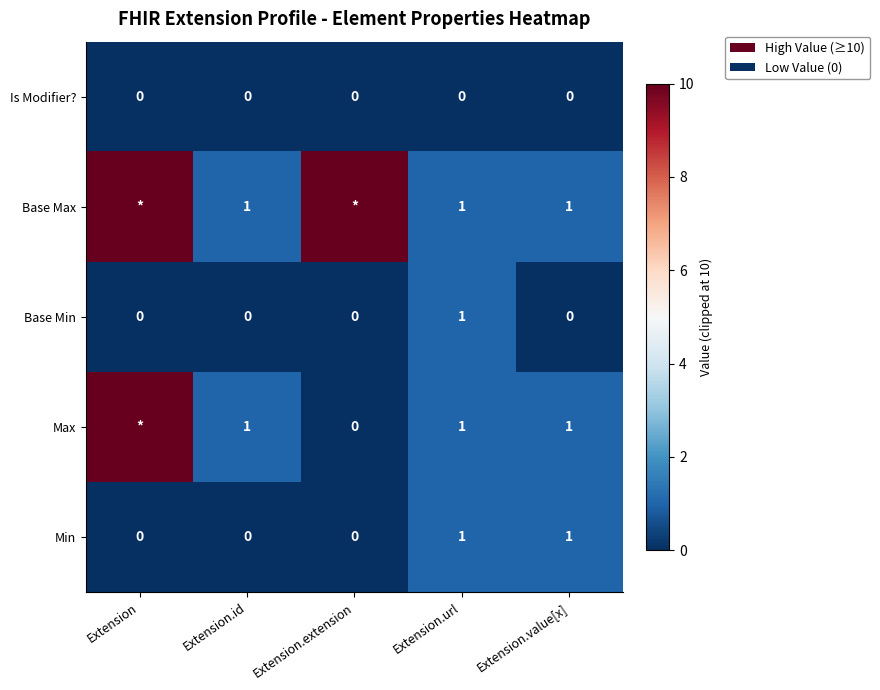

What is the total value across all series at Extension.extension?

10